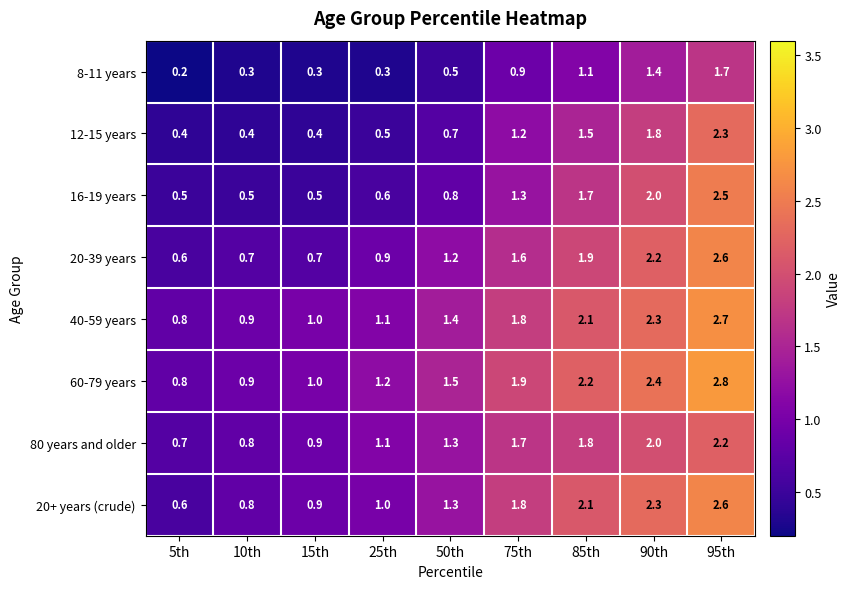

Is it true that 60-79 years equals 3.2 at 90th?

False